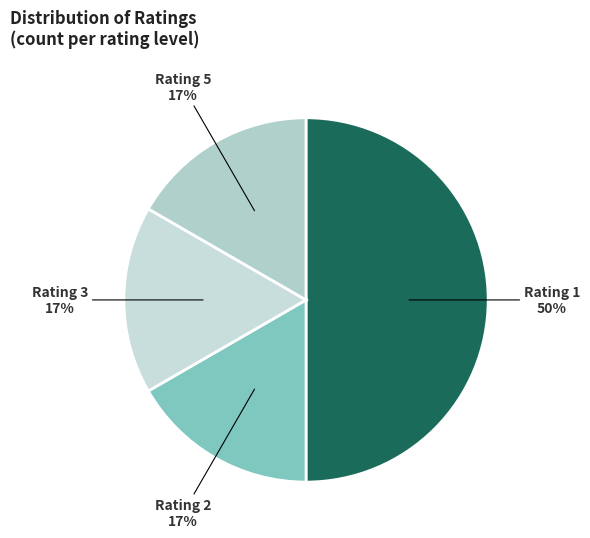

Is there a majority slice in this chart?

Yes